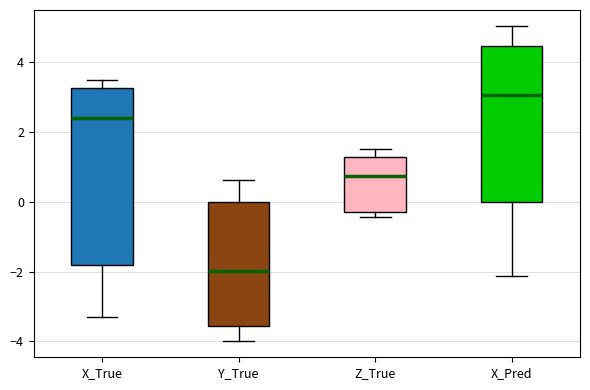

Reading left to right, read every box against the y-axis: the position of its median line, the range the box covers, and the ends of its whiskers. The values are not printed on the chart, so give them approximately, as read against the axis.

X_True: median 2.4, box -1.8 to 3.2, whiskers -3.4 to 3.4
Y_True: median -2.0, box -3.6 to 0.0, whiskers -4.0 to 0.6
Z_True: median 0.8, box -0.2 to 1.2, whiskers -0.4 to 1.6
X_Pred: median 3.0, box 0.0 to 4.4, whiskers -2.2 to 5.0